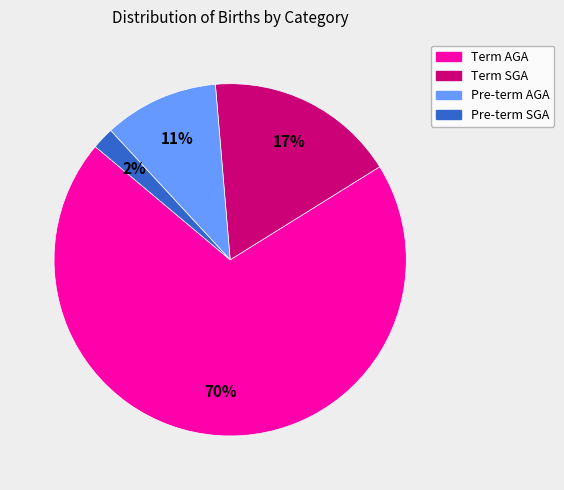

Which category has the biggest portion of the pie?

Term AGA